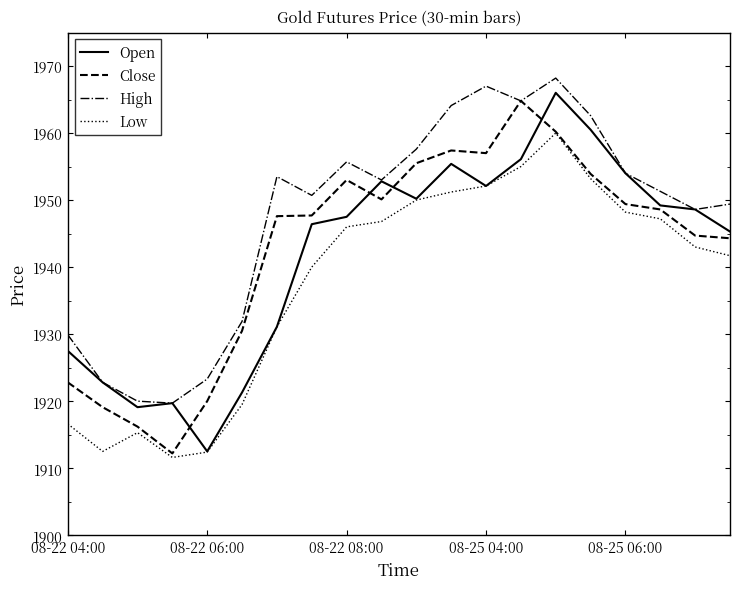

What is the highest value of the Open series?

1966.0